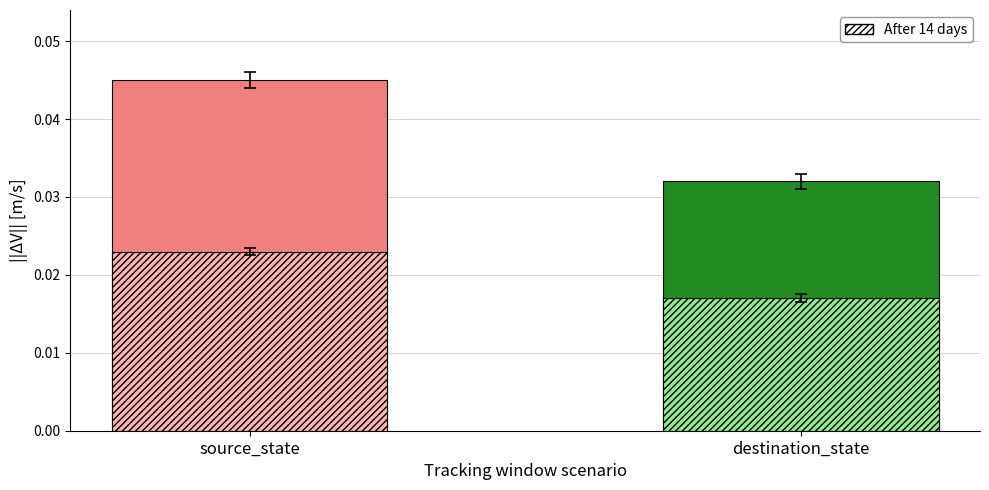

Which series has the largest total across all categories?

solid